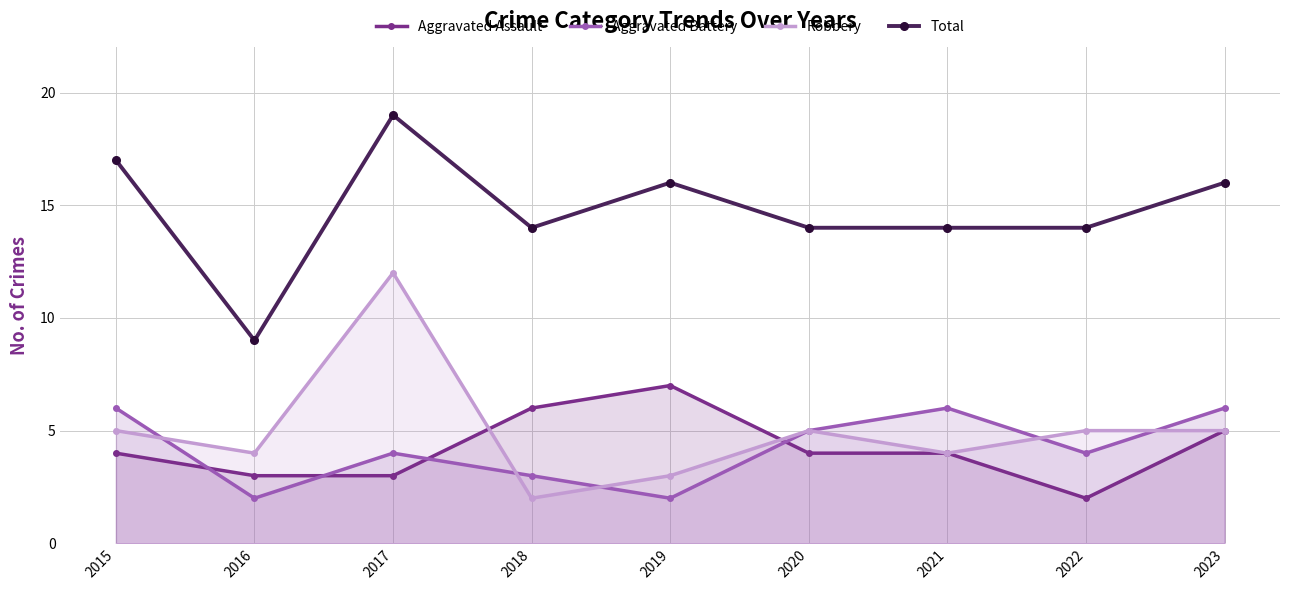

What is the maximum value shown in the chart?

19